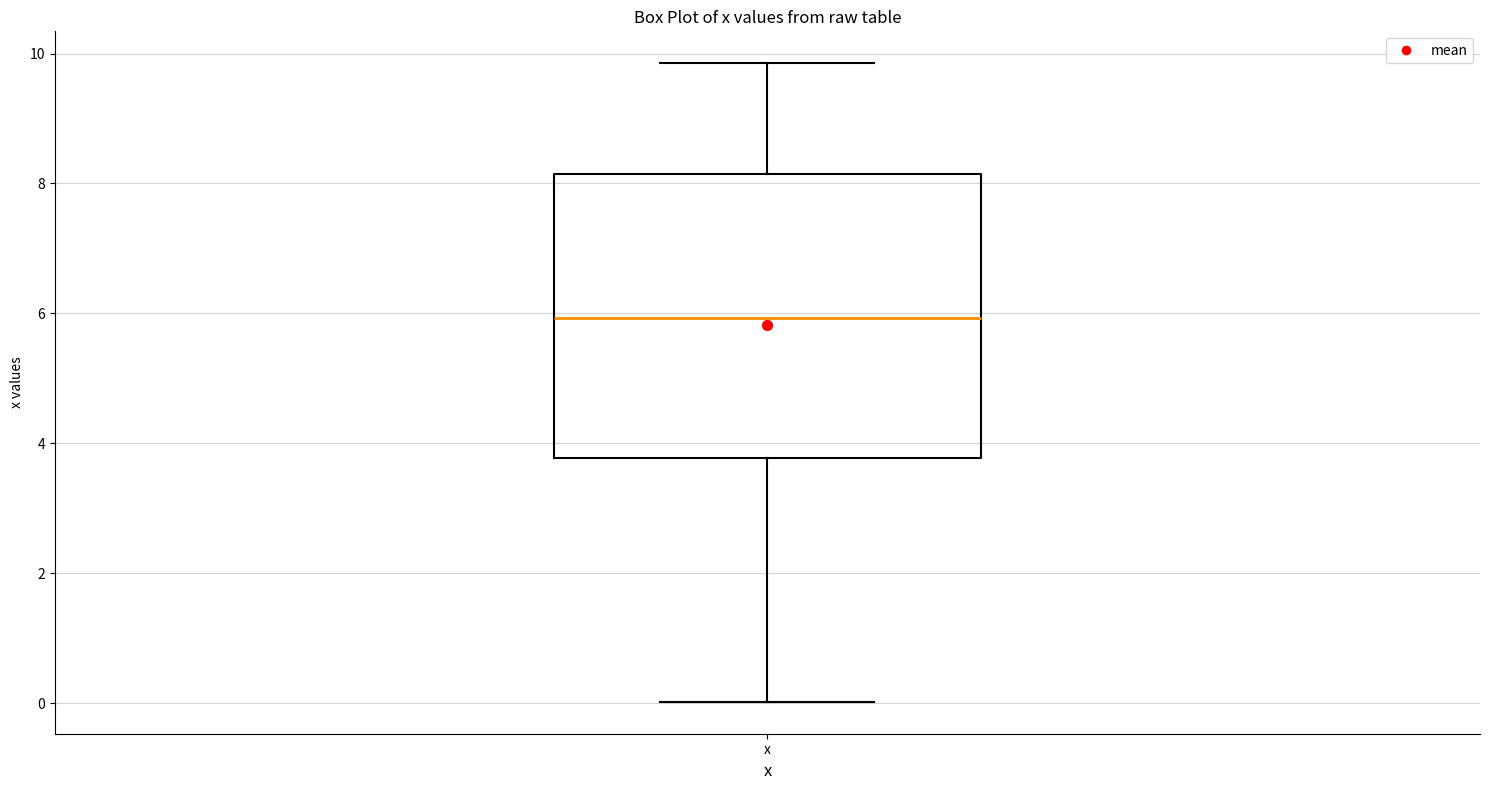

Read this box plot against the y-axis: the position of the median line, the range covered by the box, and the ends of both whiskers. The values are not printed on the chart, so give them approximately, as read against the axis.

median 6.0, box 3.8 to 8.2, whiskers 0.0 to 9.8